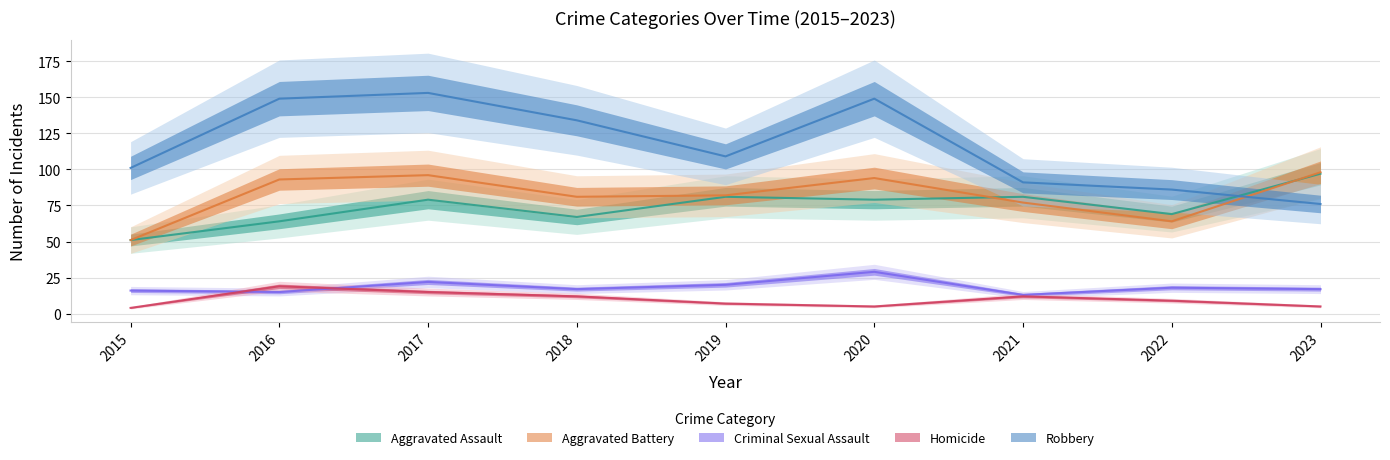

Rank the series at 2023 from highest to lowest value.

Aggravated Battery, Aggravated Assault, Robbery, Criminal Sexual Assault, Homicide